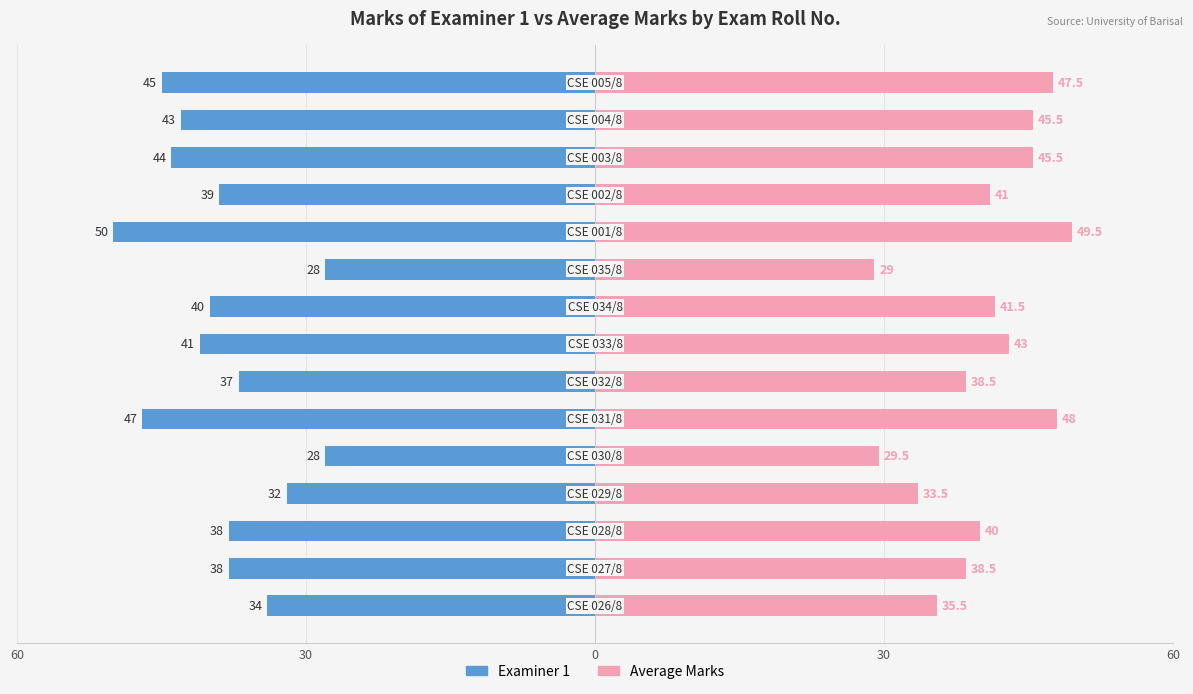

What is the highest value of the Average Marks series?

49.5